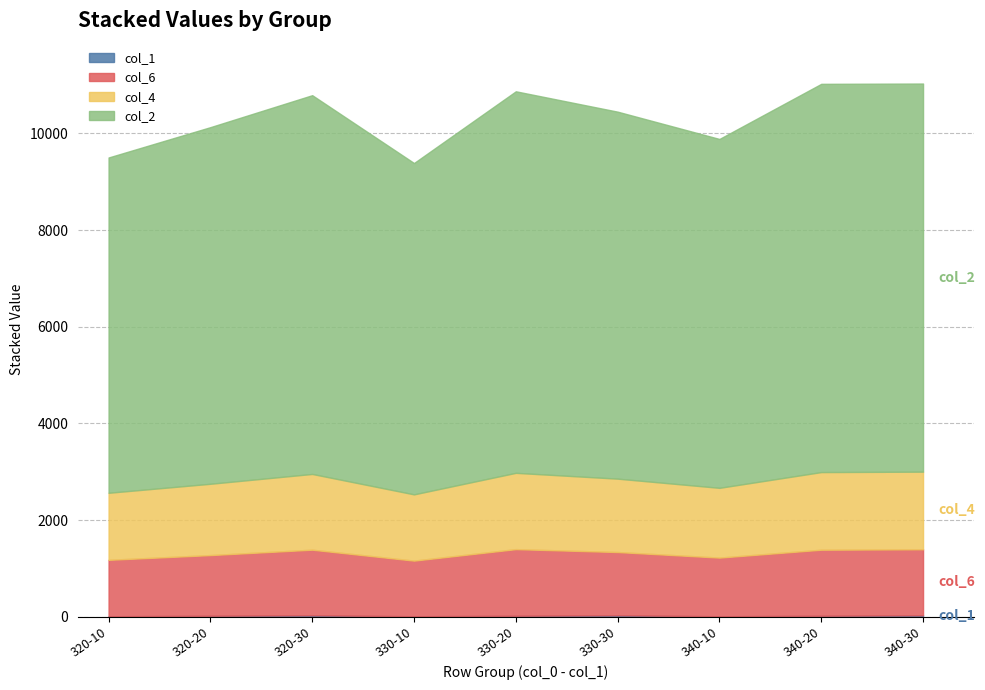

What is the label of the 1st point from the left?

320-10